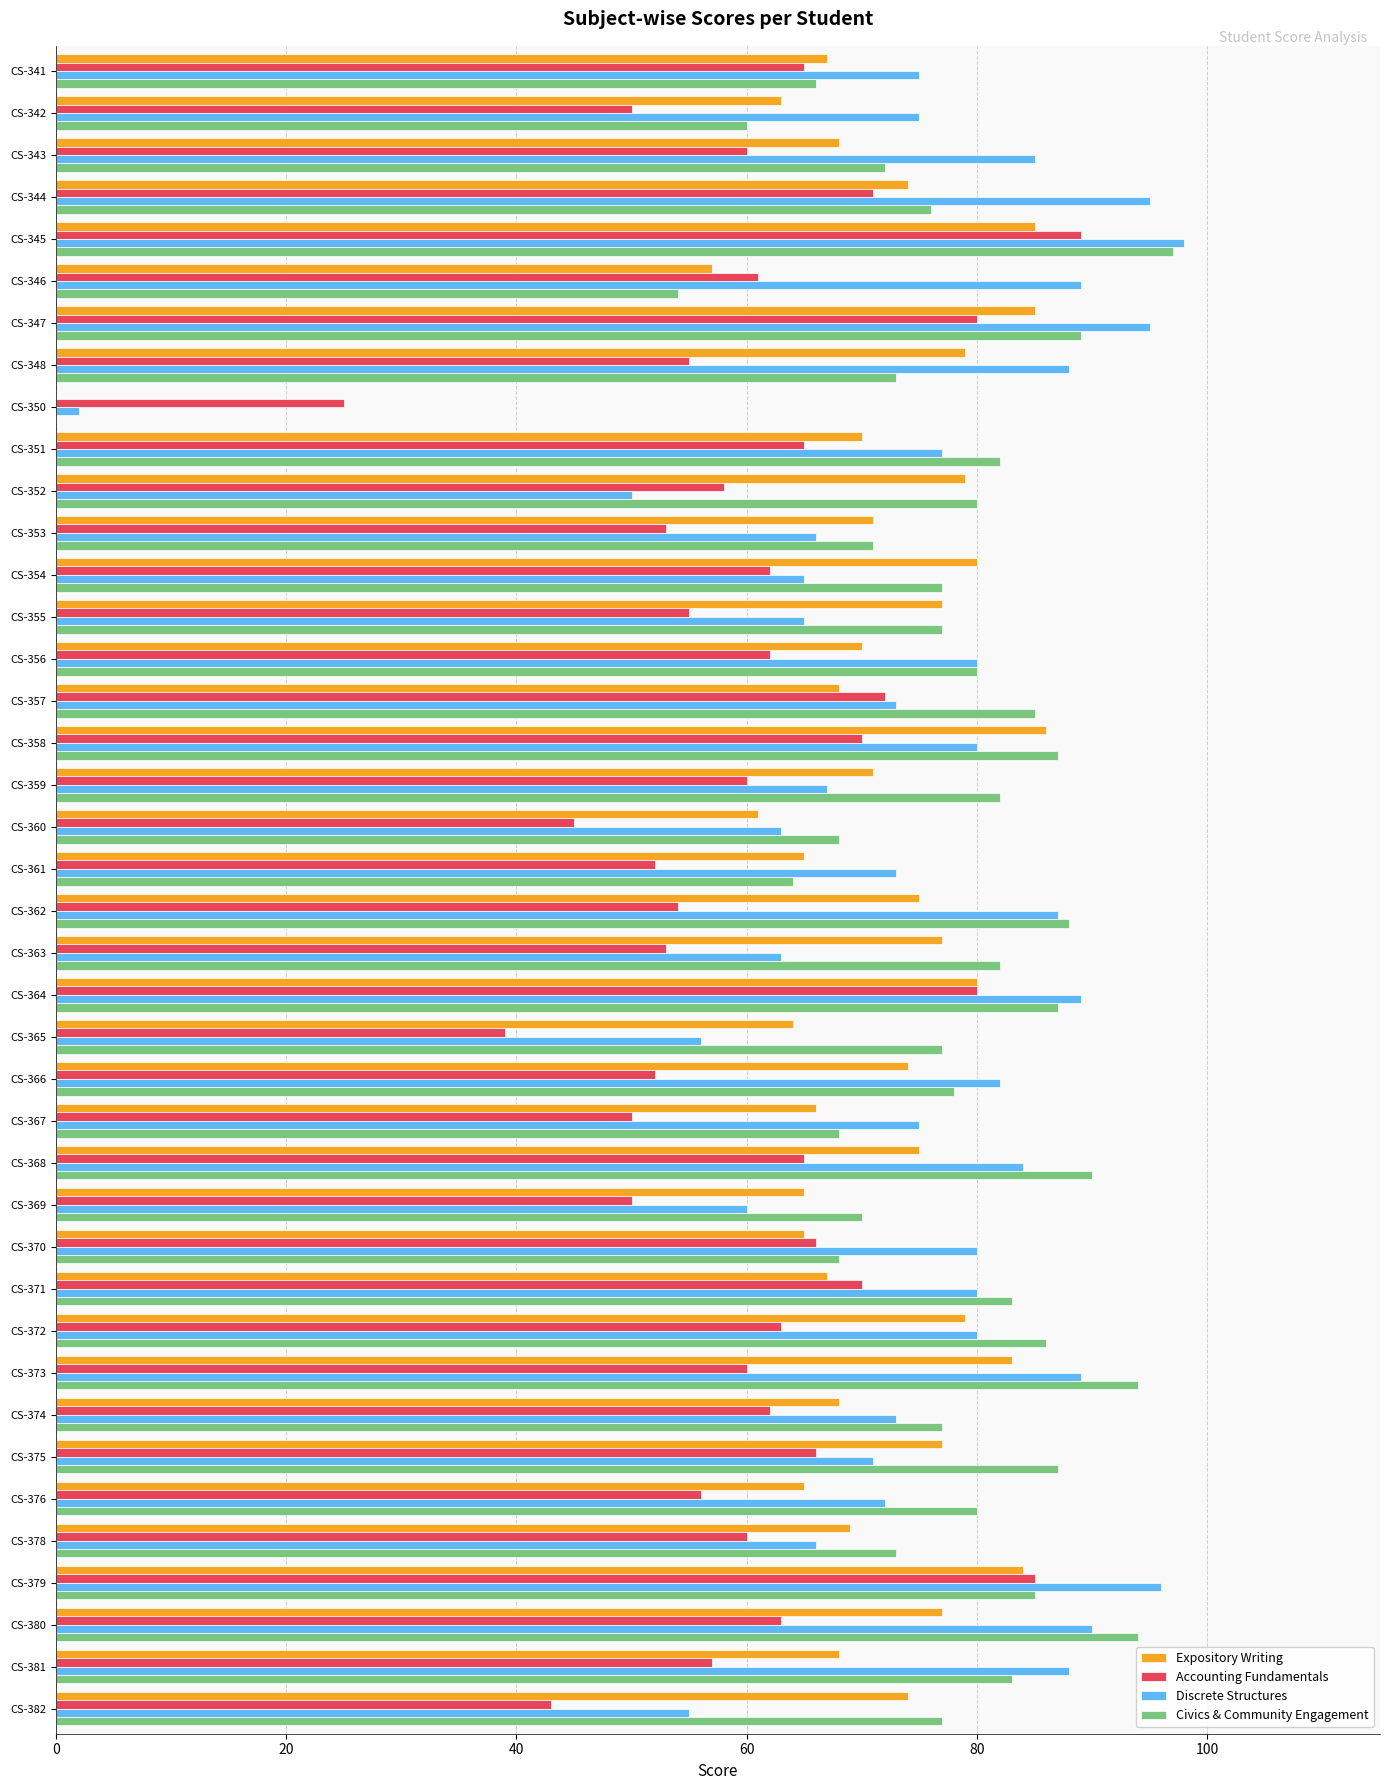

Where is Discrete Structures nearest to the value 50?

CS-352